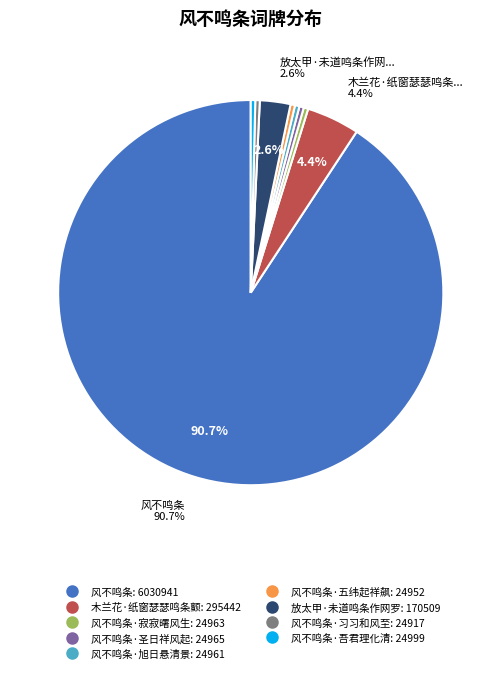

To the nearest percent, what is the difference between the largest and smallest slice percentages?

90%